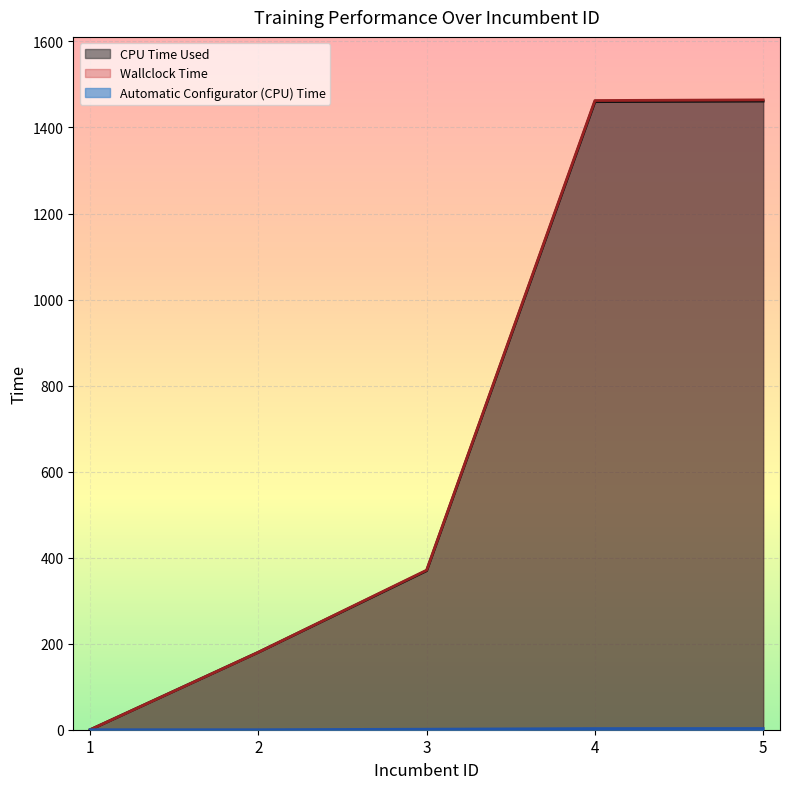

Rank the categories by Automatic Configurator (CPU) Time value from highest to lowest.

5, 4, 3, 2, 1